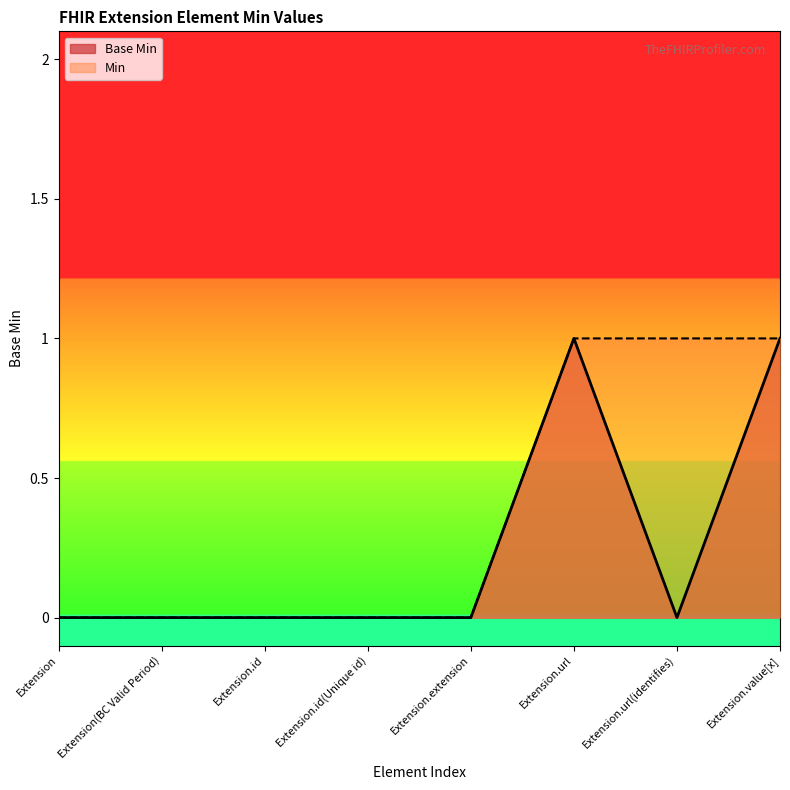

Where is the data nearest to the value 0?

Extension